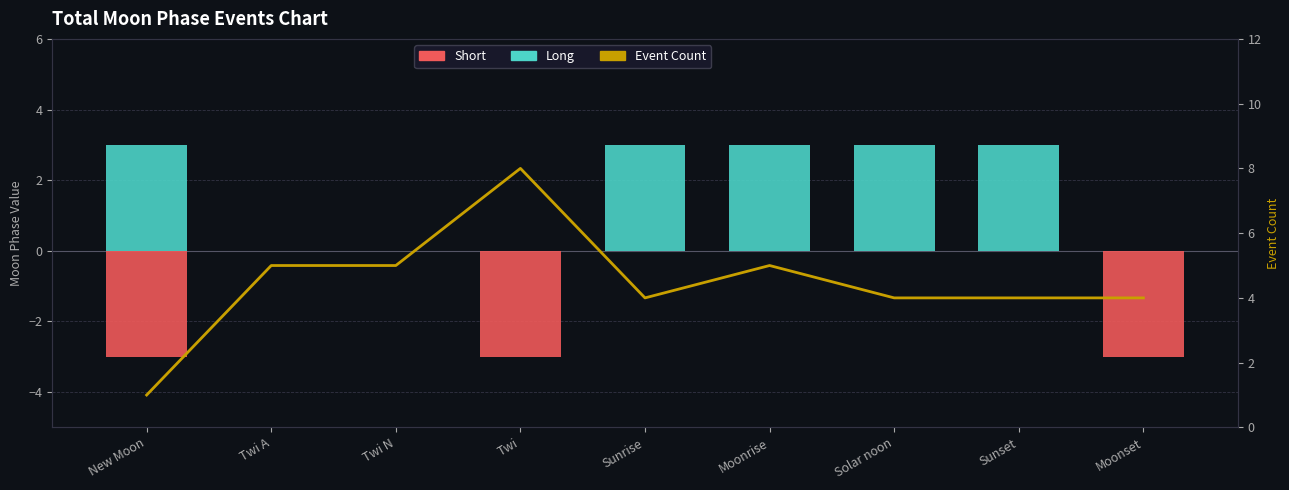

What is the difference between the maximum and minimum values in the Event Count series?

7